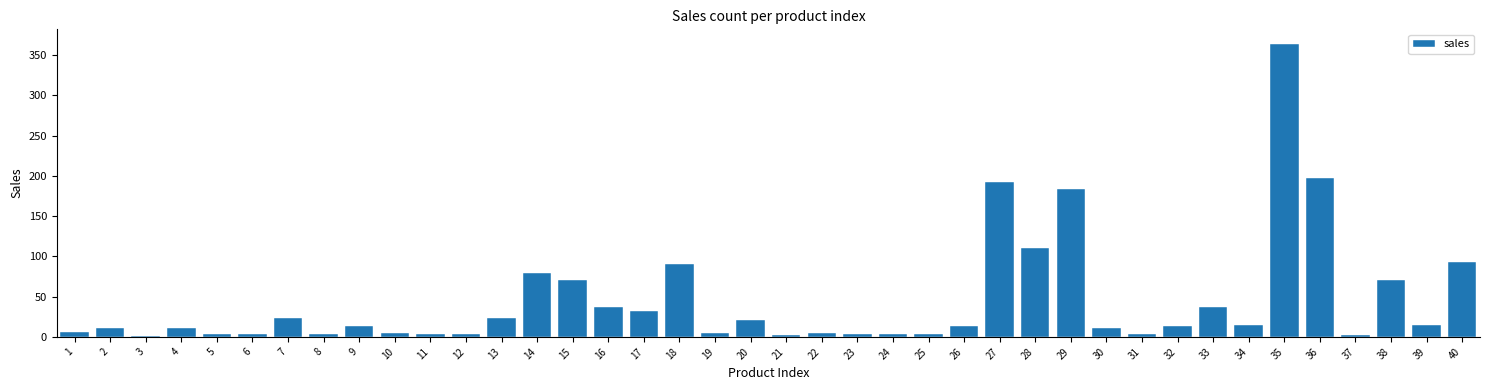

The value at 4 is 11. True or false?

True